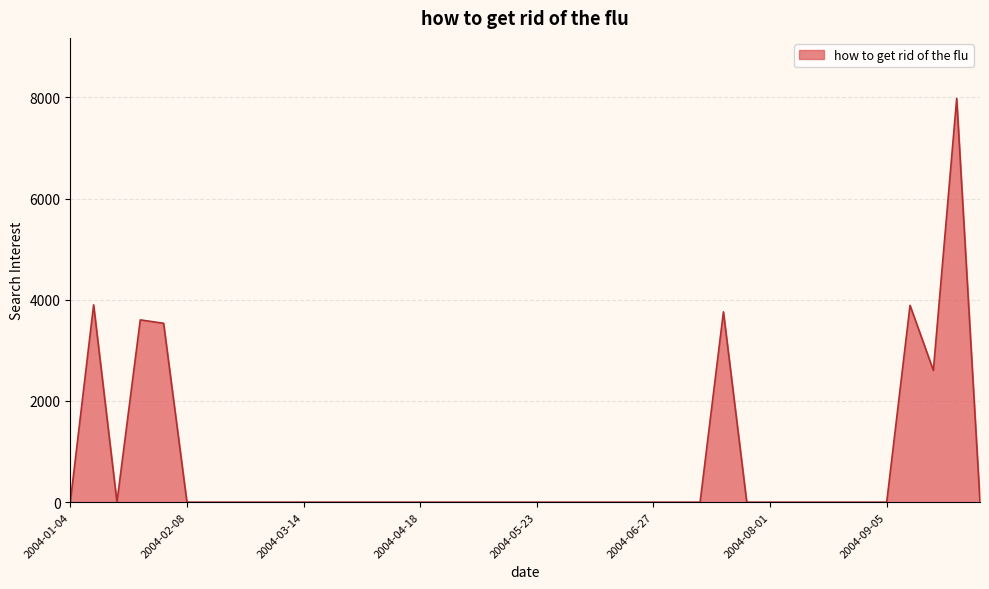

What is the difference between the maximum and minimum values?

7981.1